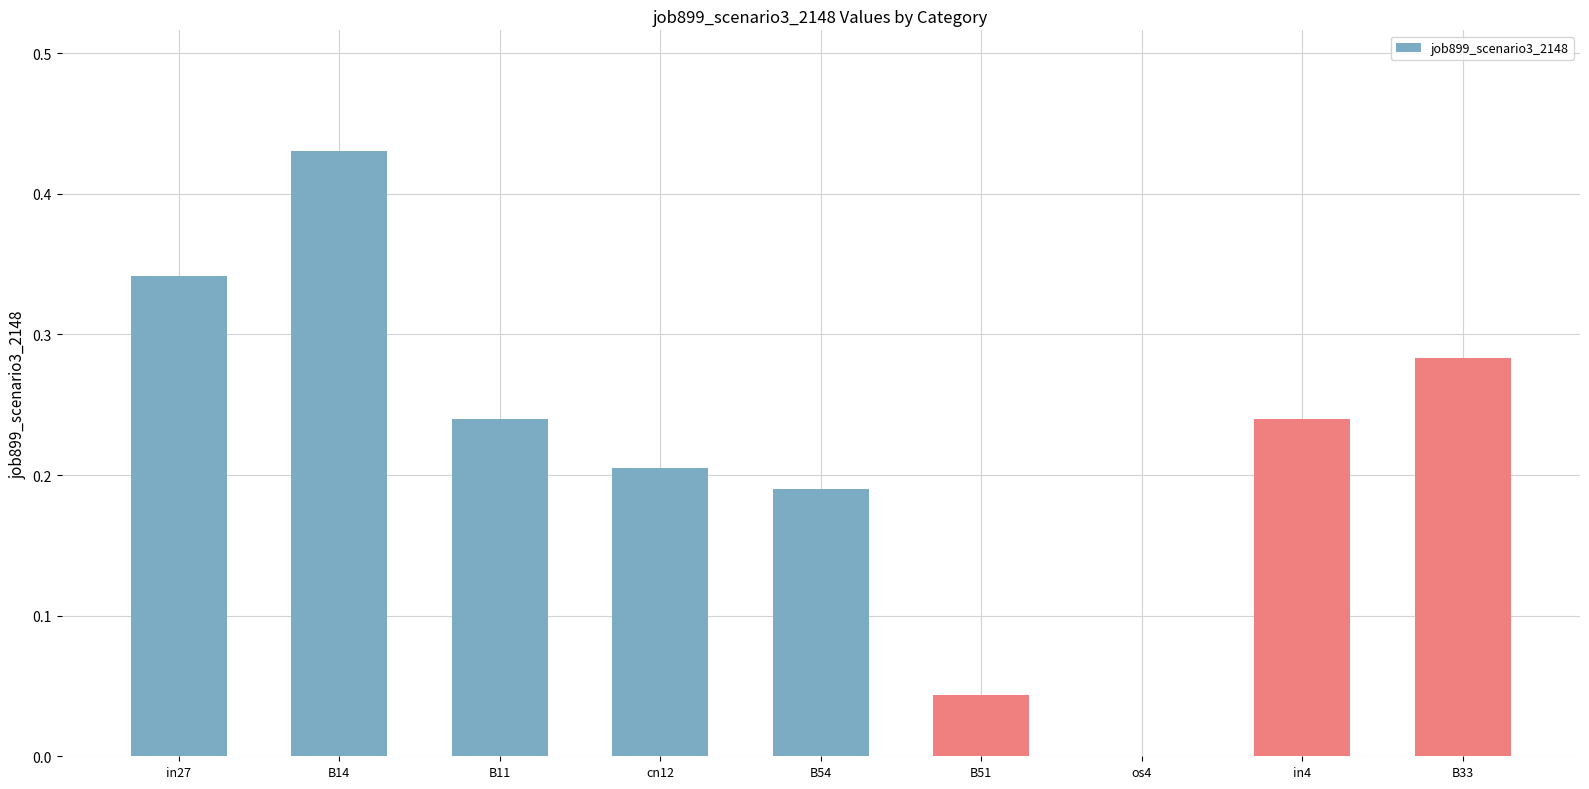

Which category has the highest value across all series?

B14